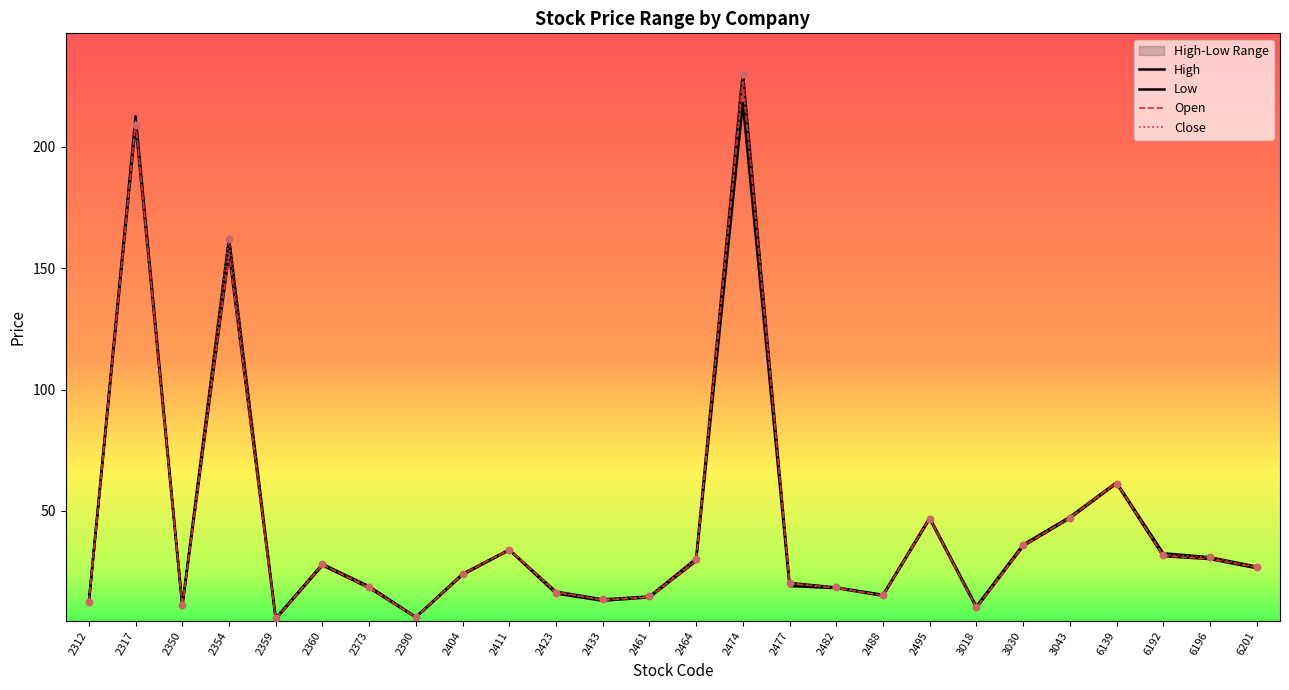

Which series contains the highest Y value?

High